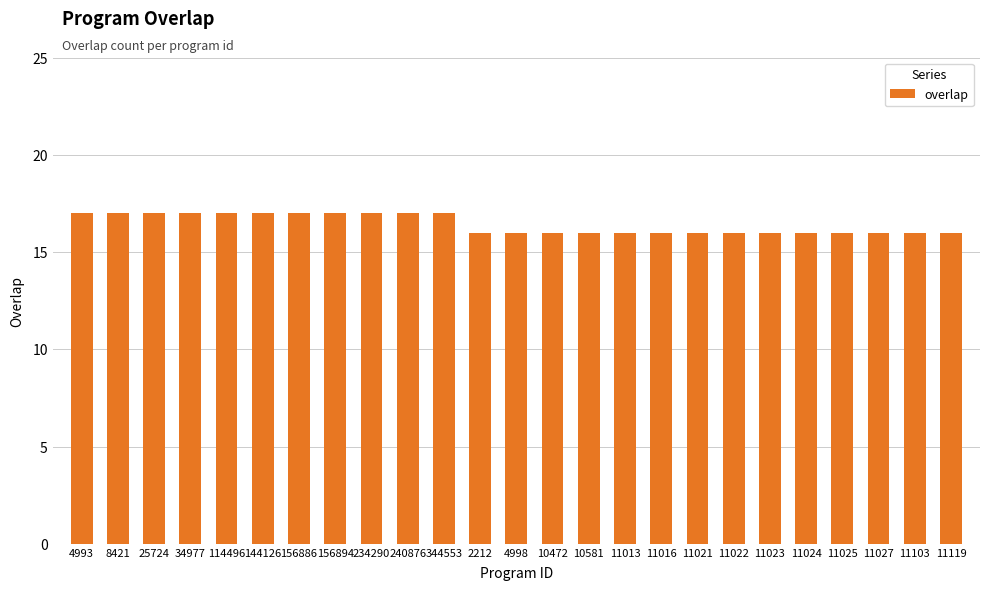

Approximately how many times larger is the value at 11021 compared to 4998?

1.0